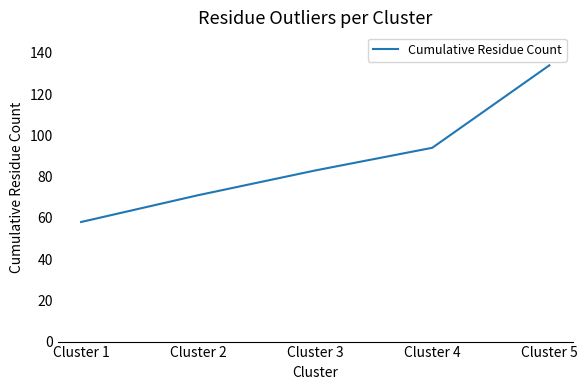

Which has a higher value, Cluster 2 or Cluster 5?

Cluster 5